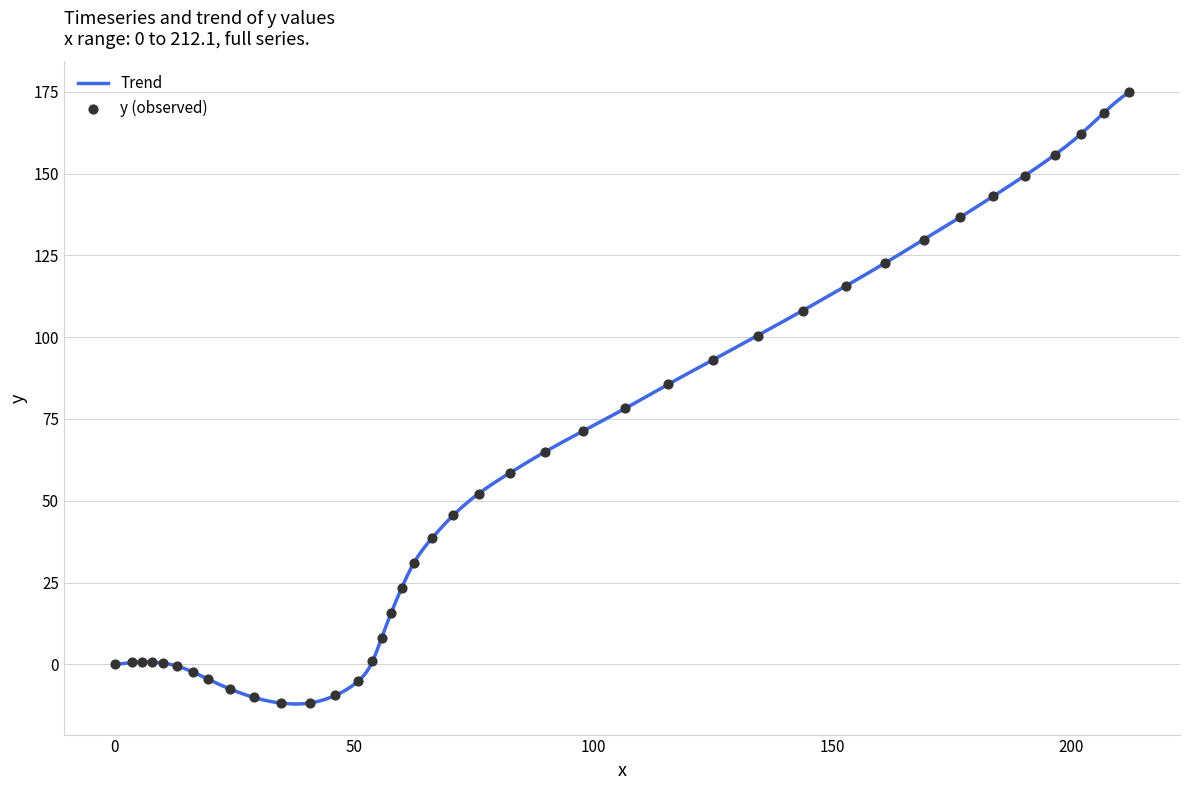

What is the minimum value for Trend?

-12.1